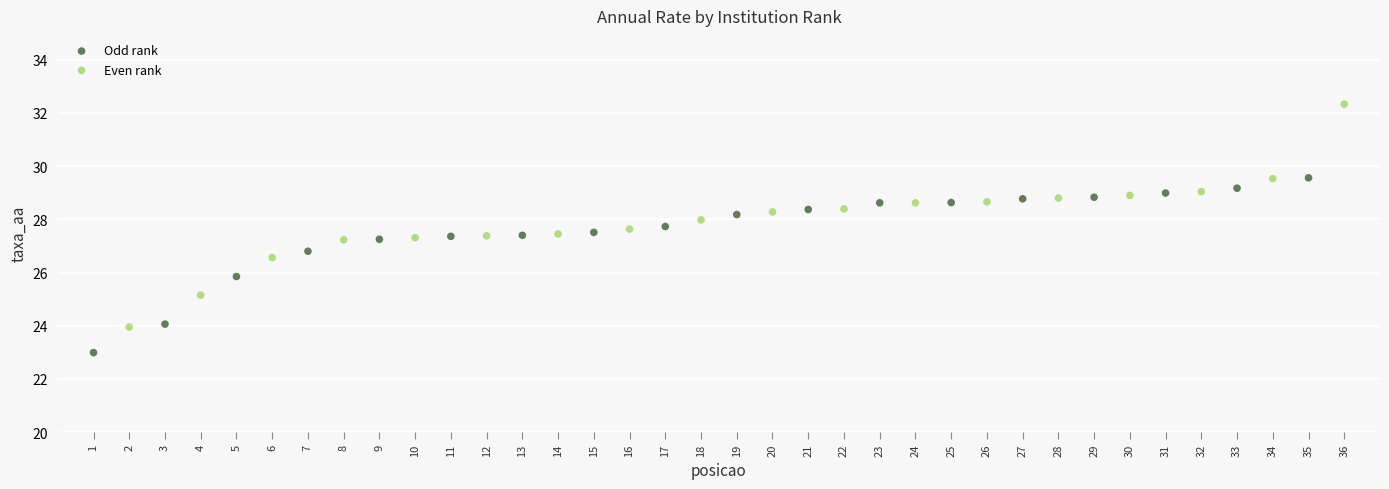

Which series contains the lowest Y value?

Odd rank